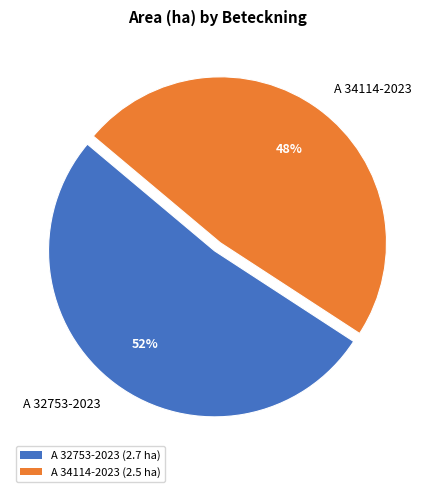

To the nearest percent, what is the average slice percentage?

50%